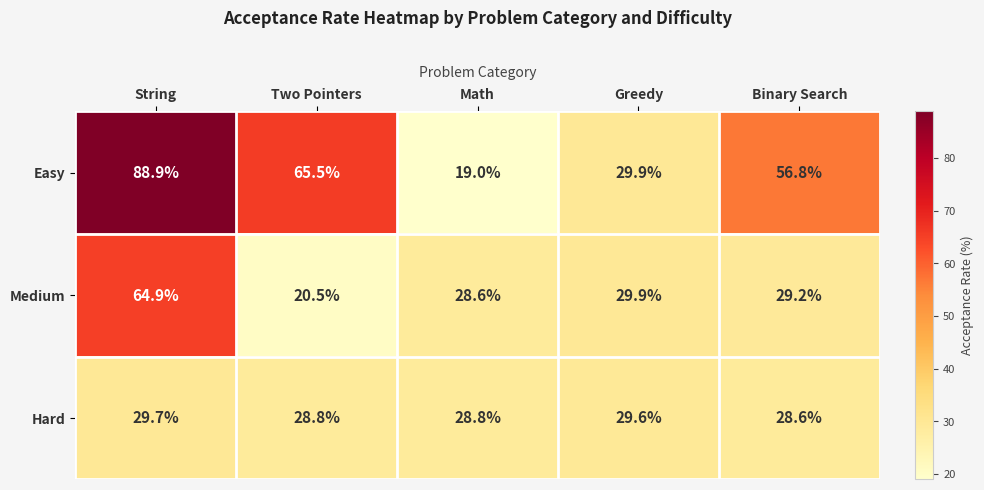

How many Hard values are between 28 and 29?

3